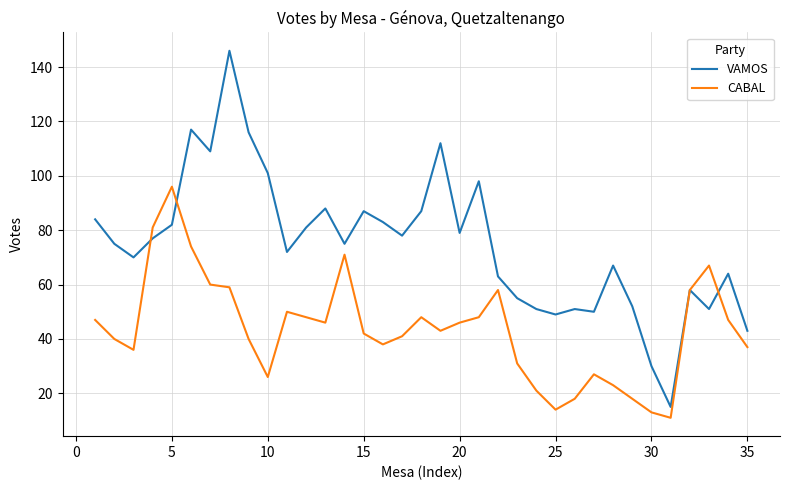

What is the maximum value for CABAL?

96